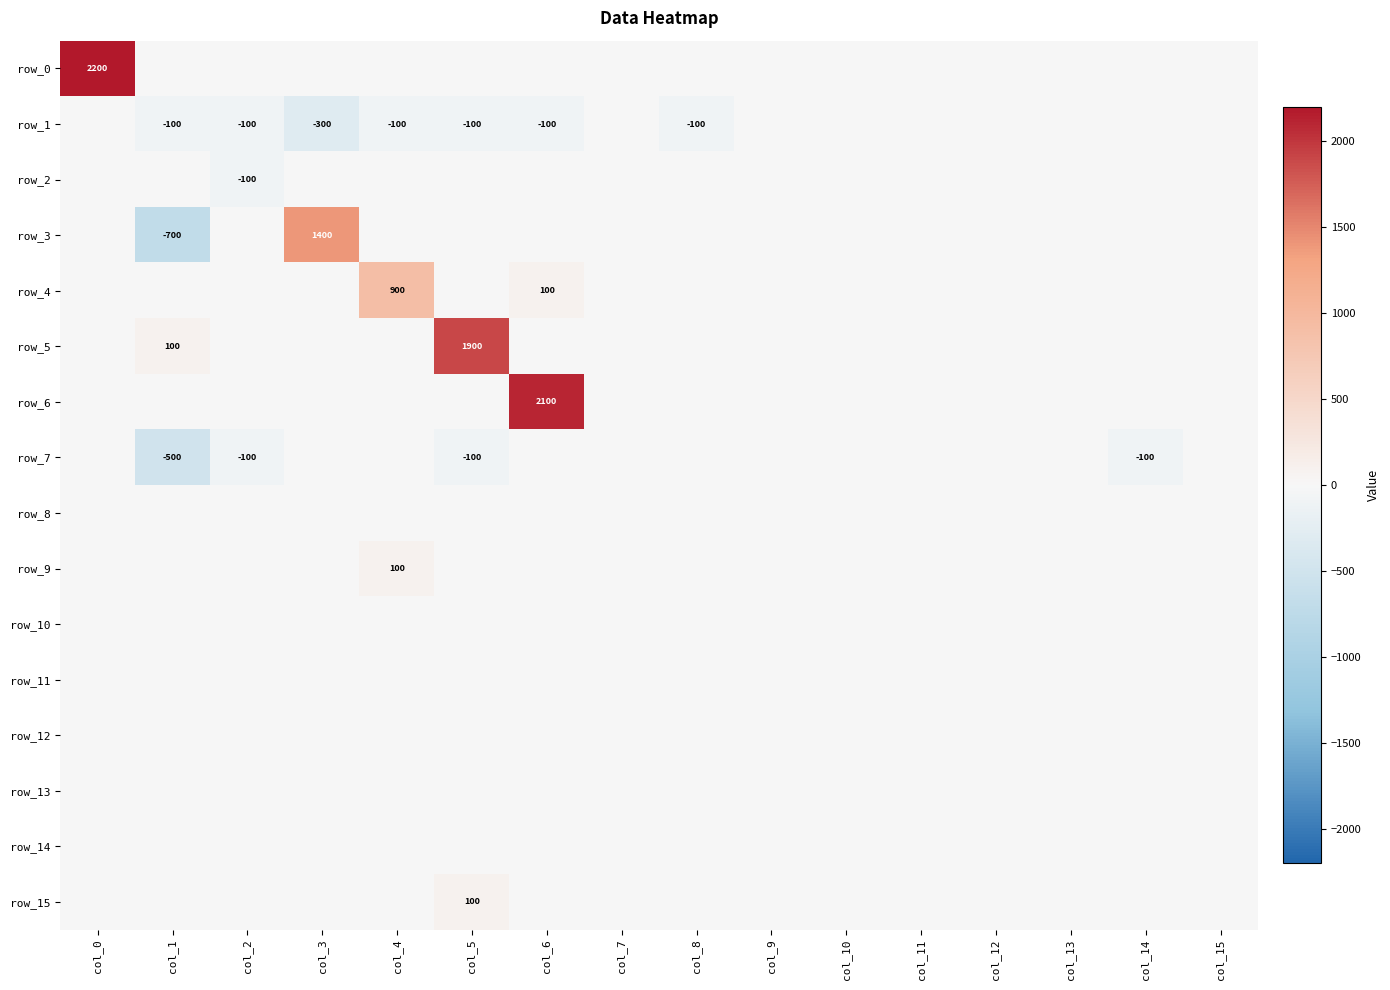

Count the number of categories in the chart.

16